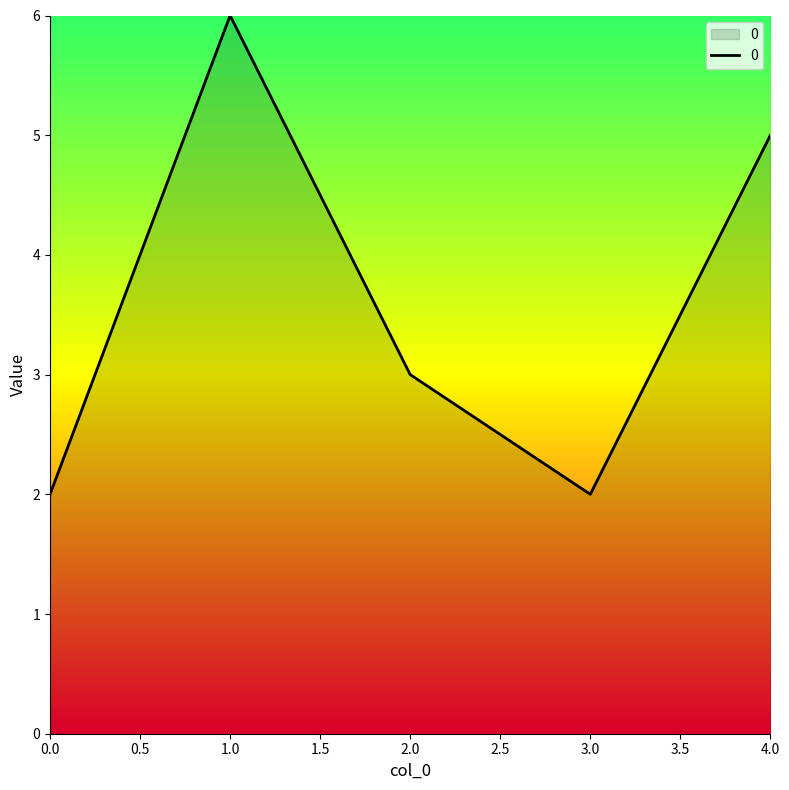

How many interior local peaks (higher than both neighbors) does the data have?

1